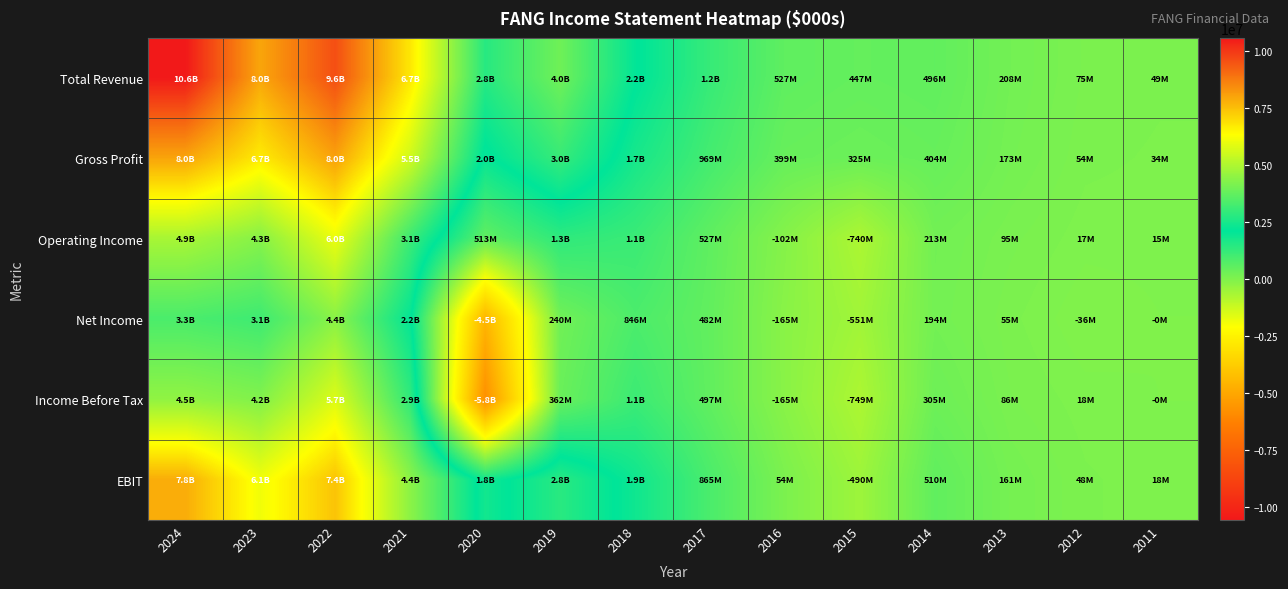

Which category has the lowest value across all series?

2020